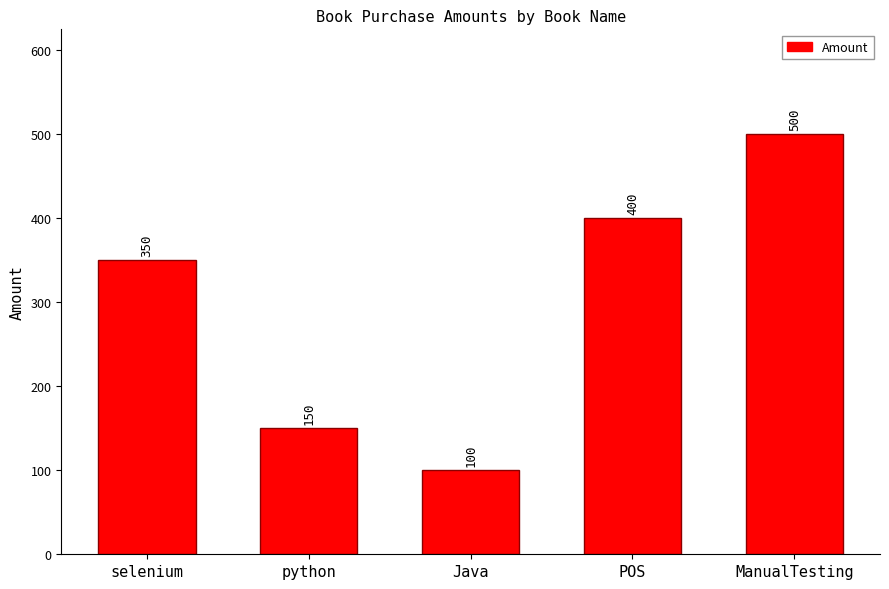

What position from the left is POS?

4